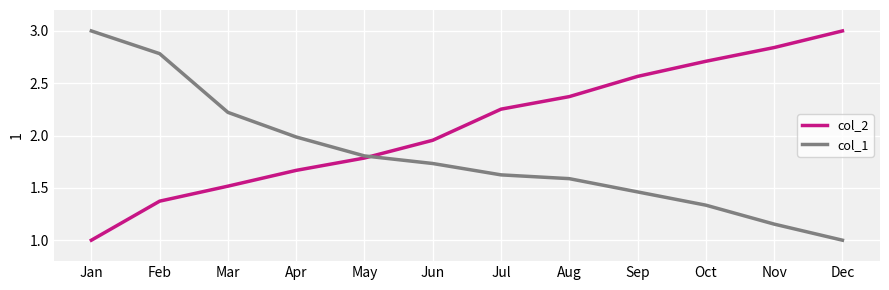

Read the col_1 value at Jan.

3.0